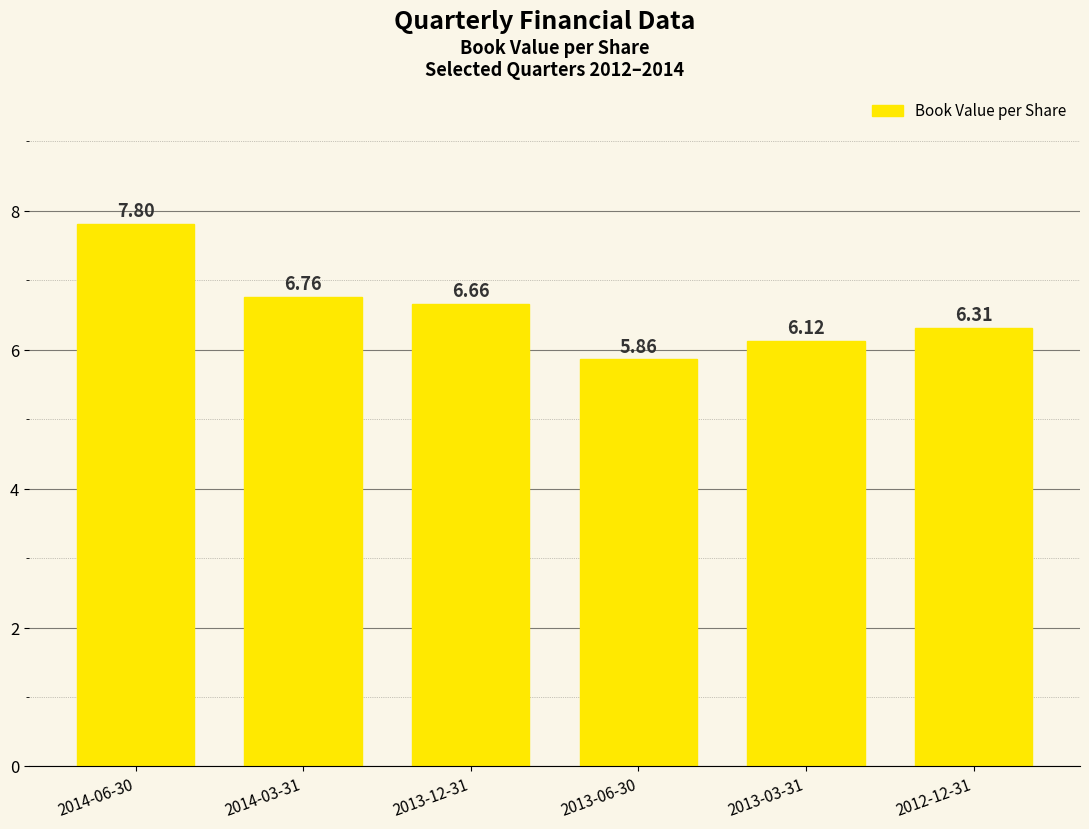

The chart shows a value of 7.8 at 2014-06-30. True or false?

True